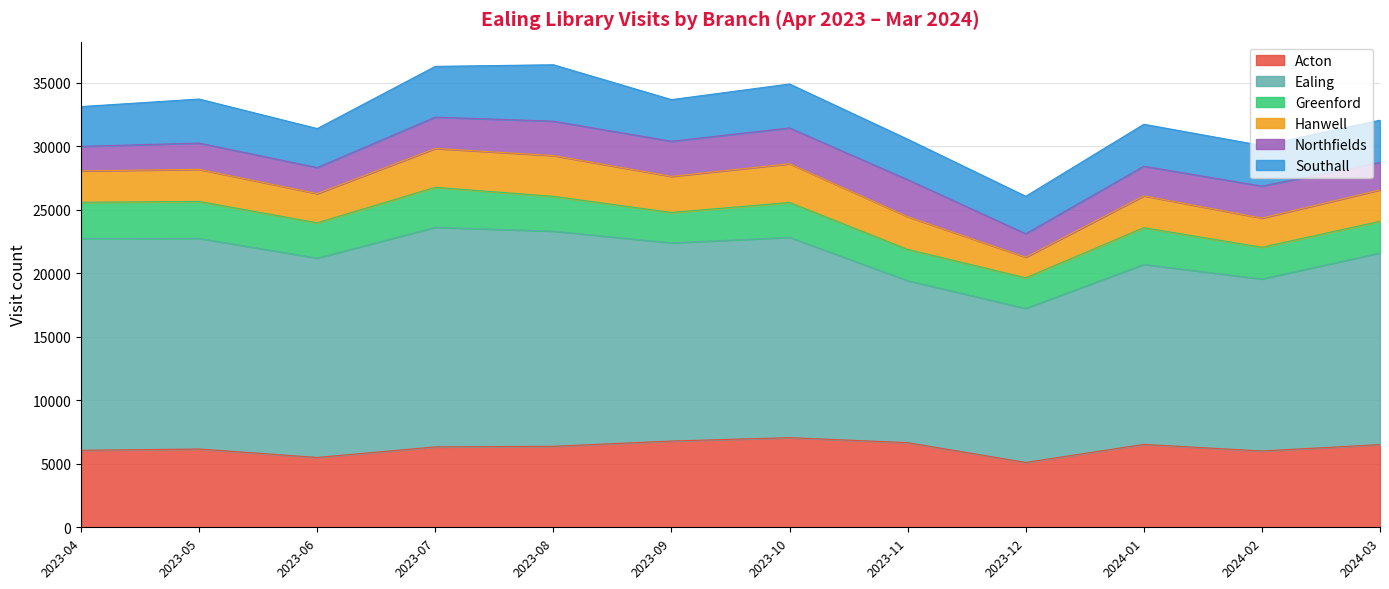

What position from the left is 2023-05?

2